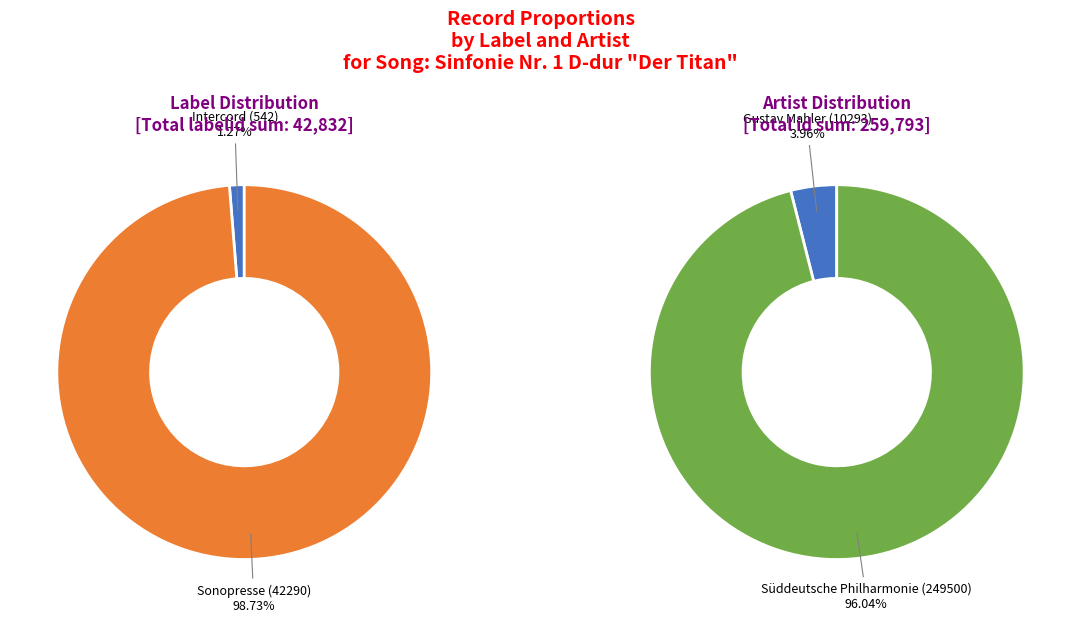

What is the smallest slice in the pie chart?

Intercord (542)